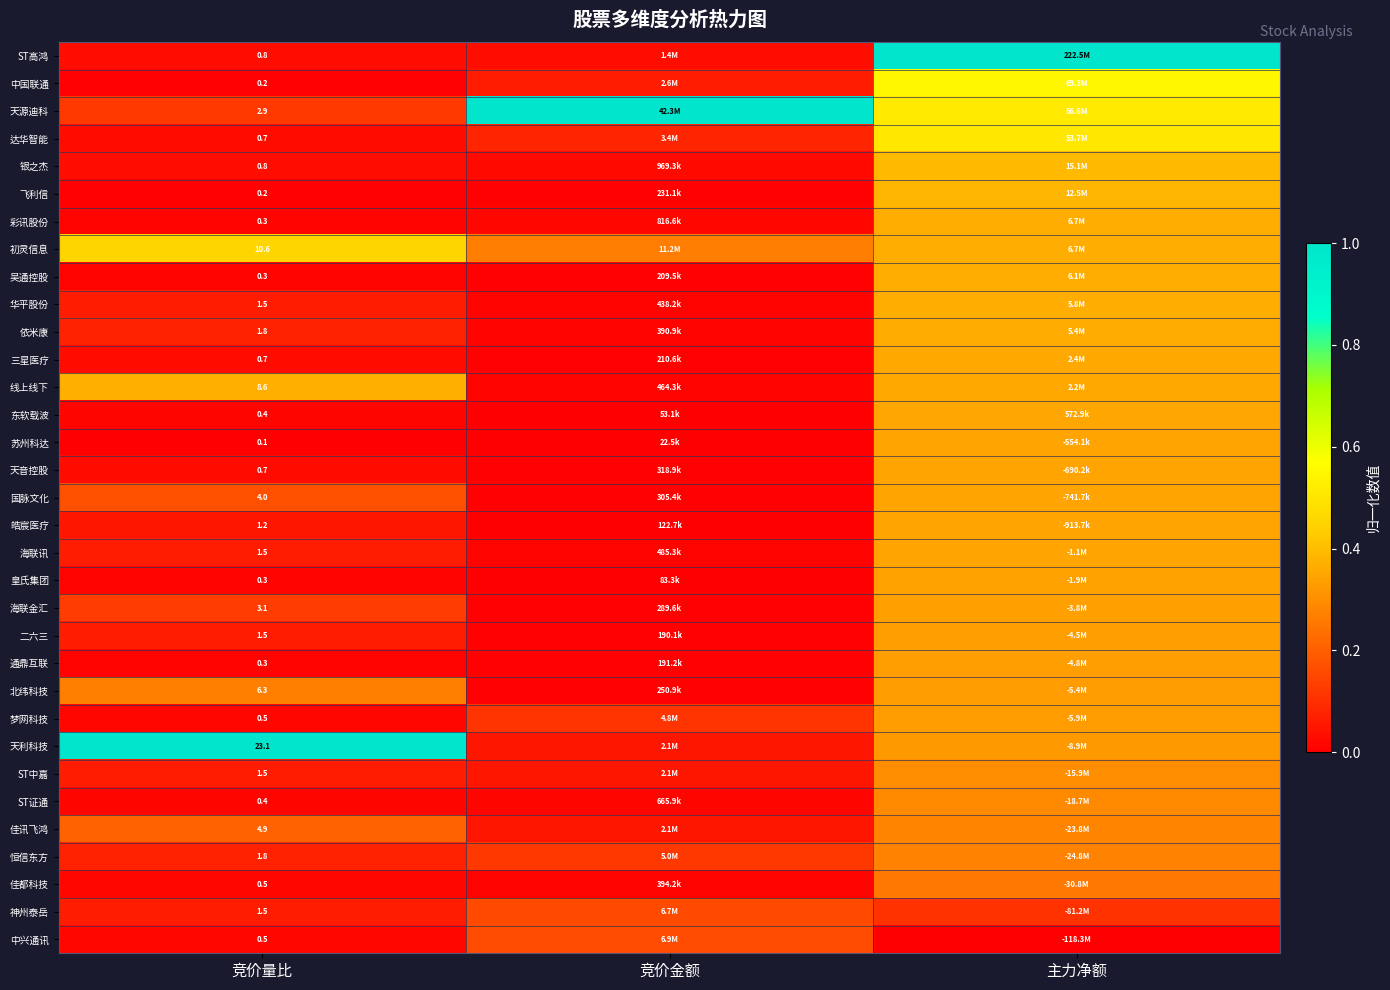

Is it true that 海联金汇 equals 0.2 at 竞价量比?

False